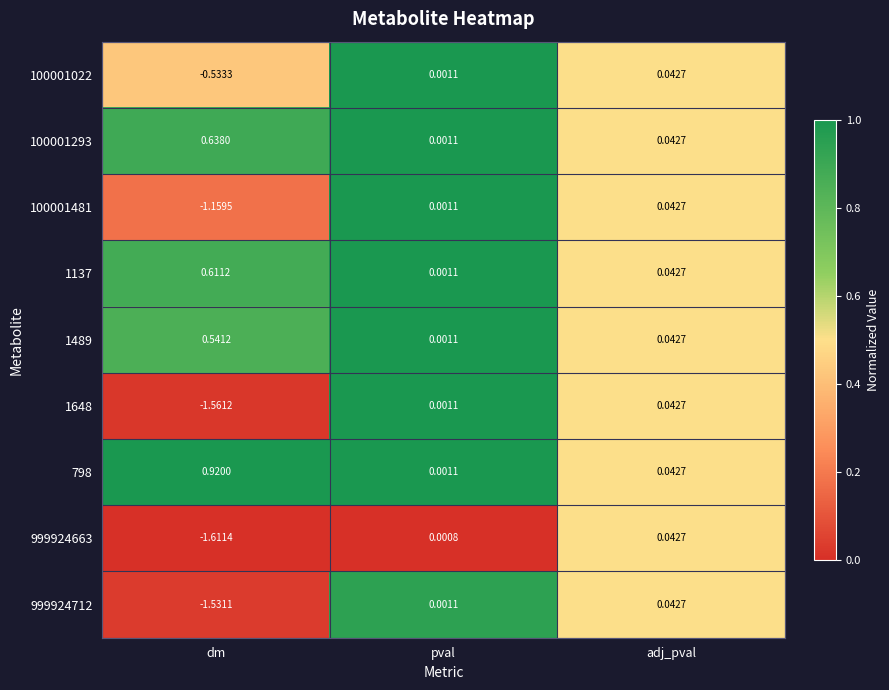

Is the value of 100001022 at pval greater than the value of 999924663 at adj_pval?

No